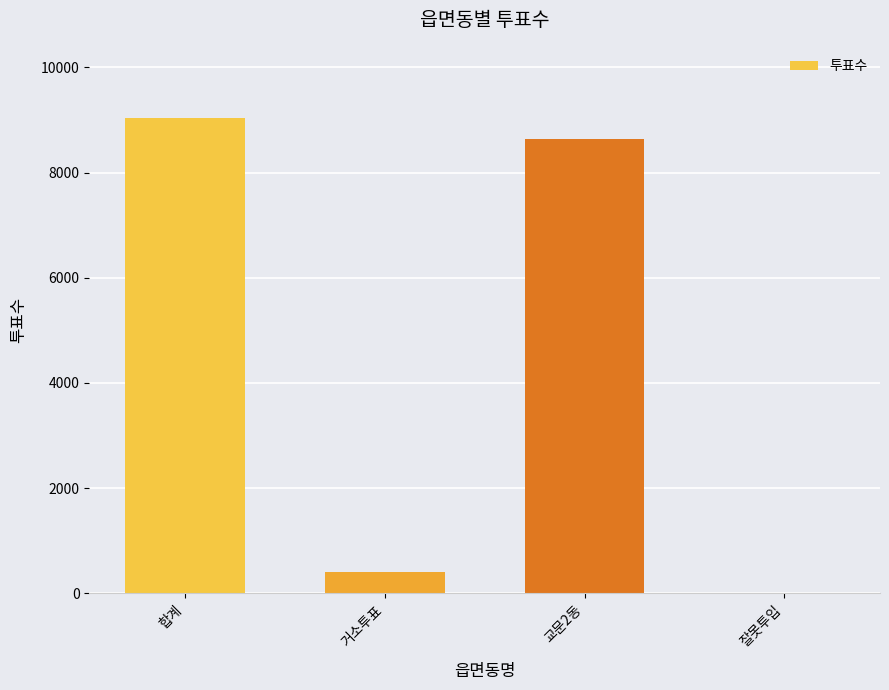

Is it true that the value at 합계 is 9034?

True